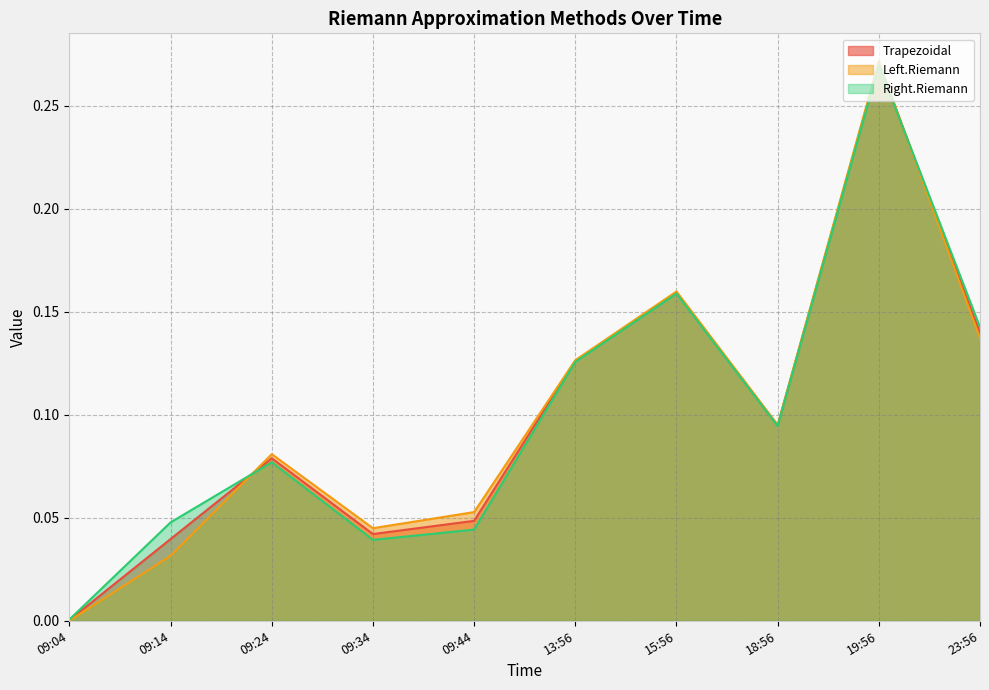

The value of Trapezoidal at 09:34 is 0.0. True or false?

True